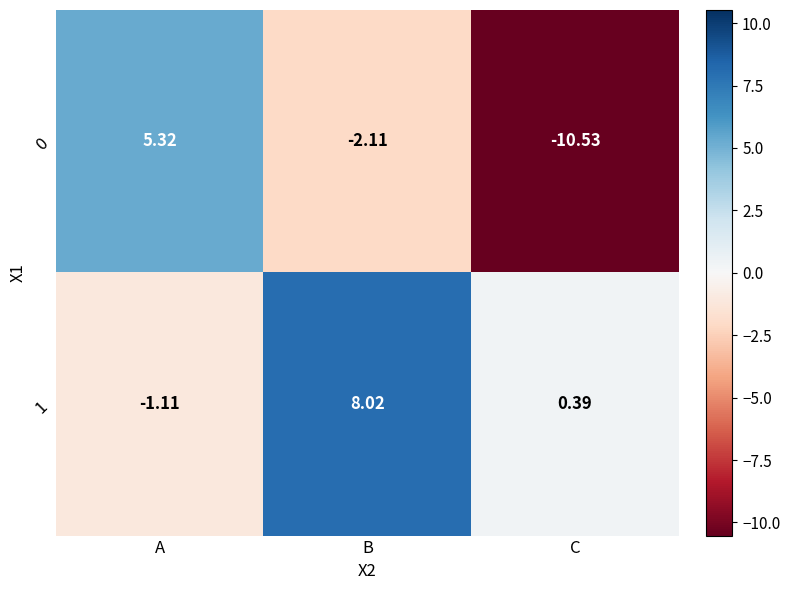

Rank the series by their maximum value, from highest to lowest.

1, 0